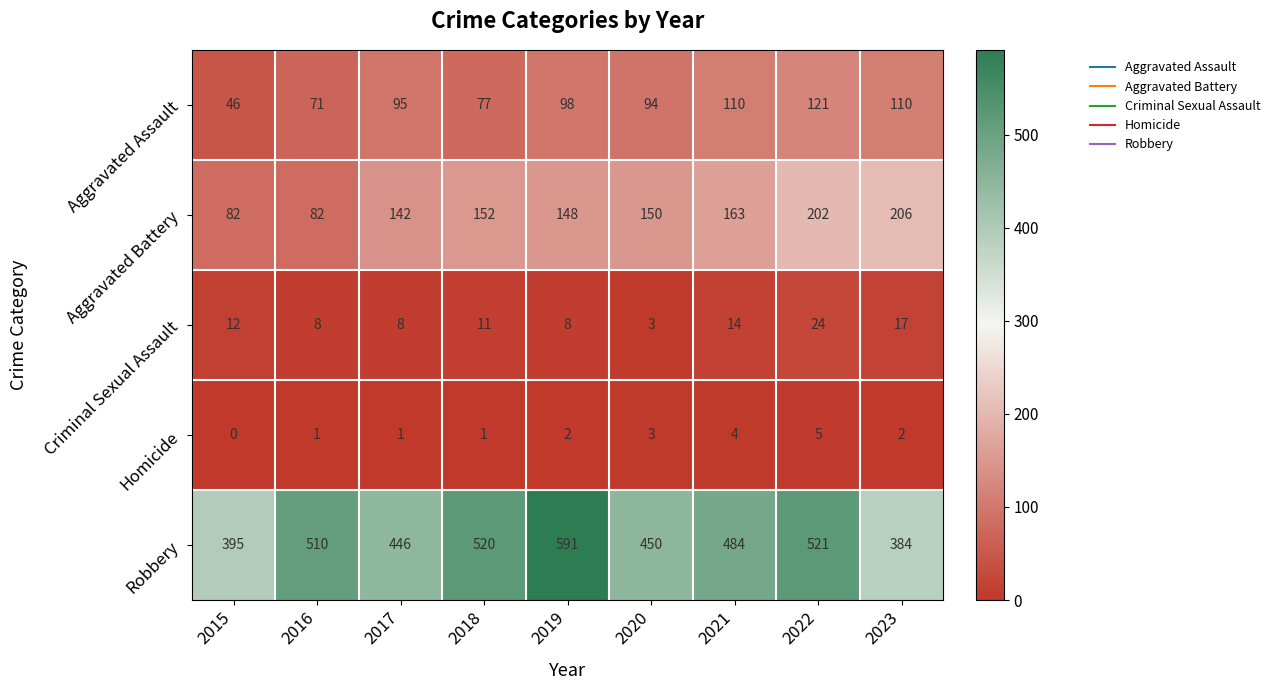

Between 2015 and 2022, which series saw the biggest shift?

Robbery